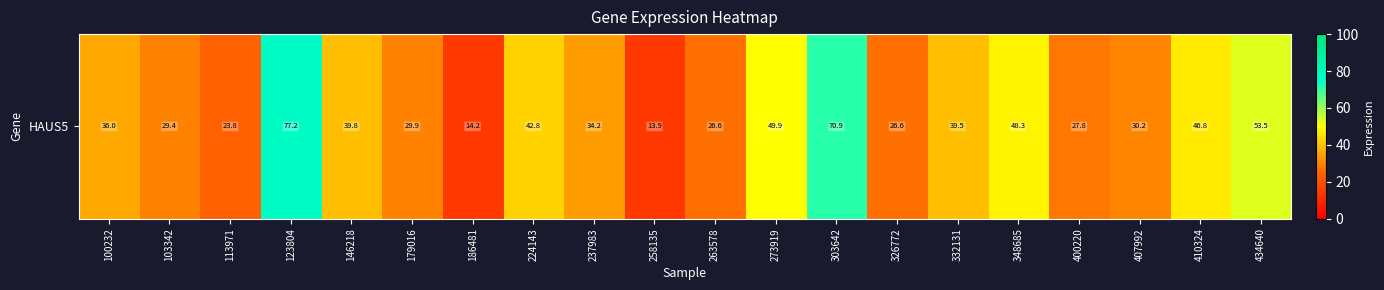

What is the smallest value displayed?

13.9